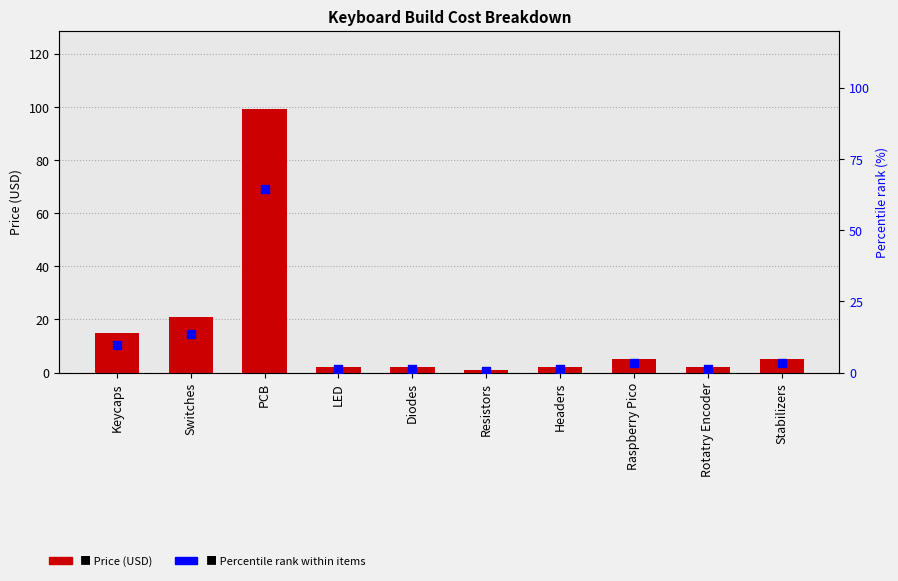

Which series has the largest total across all categories?

Price